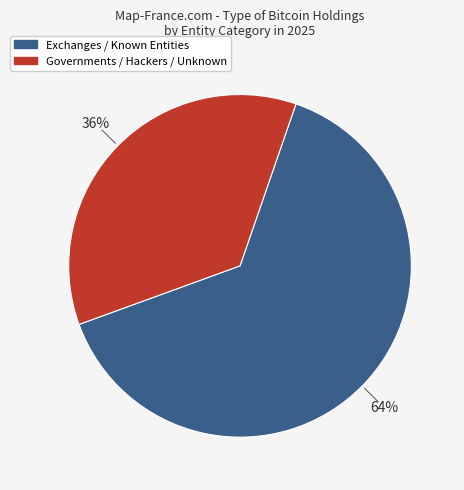

To the nearest percent, what is the difference between the largest and smallest slice percentages?

28%